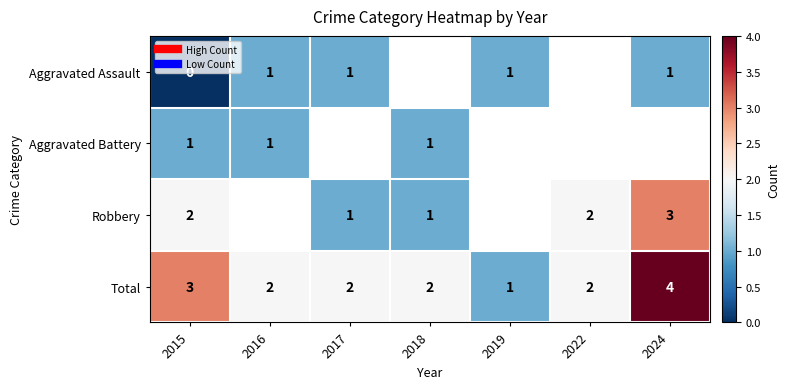

Count the number of categories in the chart.

7